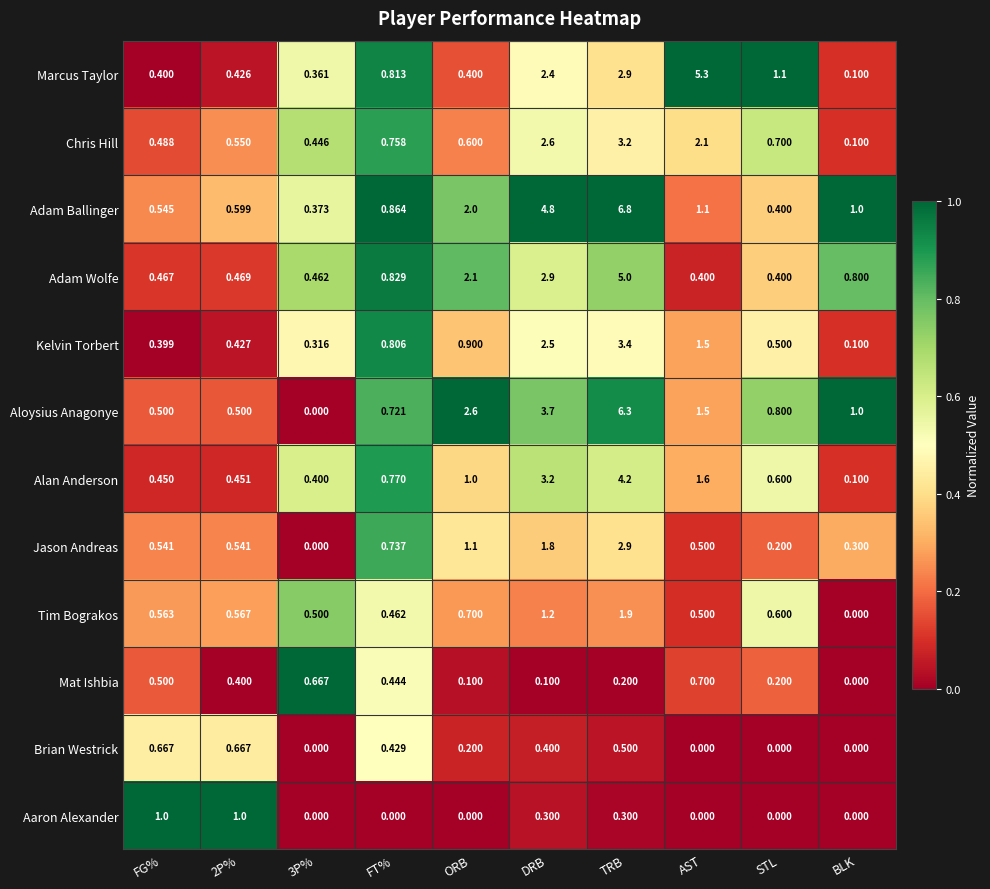

At 2P%, list the series in order from smallest to largest.

Mat Ishbia, Marcus Taylor, Kelvin Torbert, Alan Anderson, Adam Wolfe, Aloysius Anagonye, Jason Andreas, Chris Hill, Tim Bograkos, Adam Ballinger, Brian Westrick, Aaron Alexander